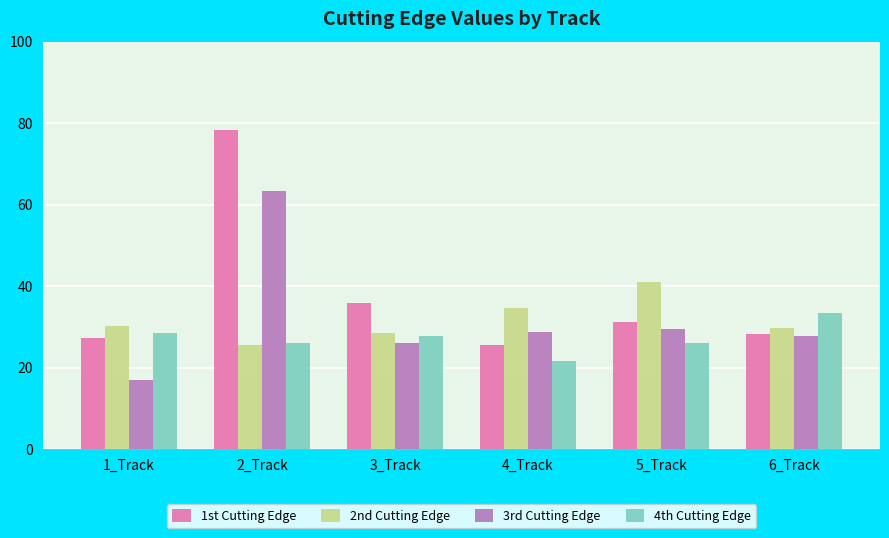

How many data points does each series have?

6